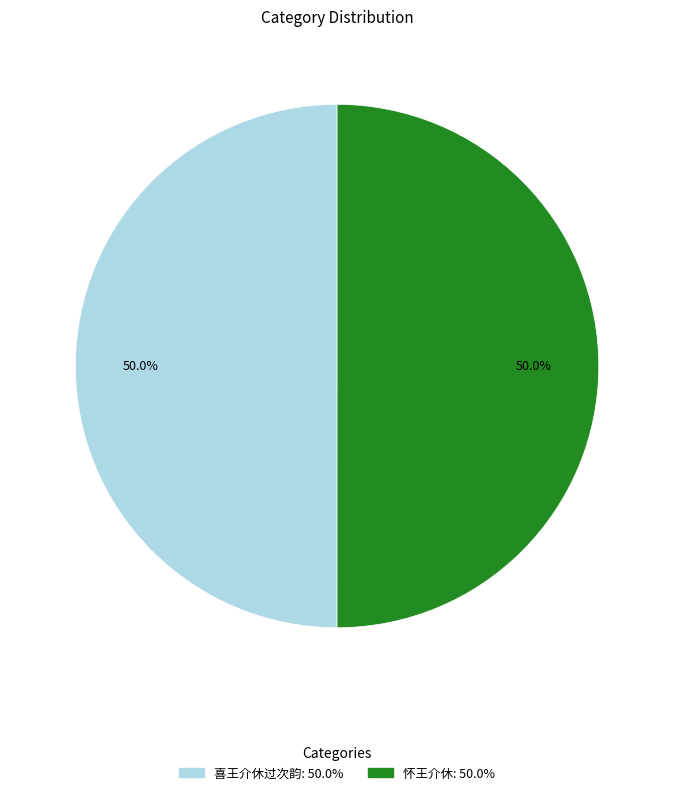

Do 喜王介休过次韵 and 怀王介休 together represent more than half of the pie?

Yes